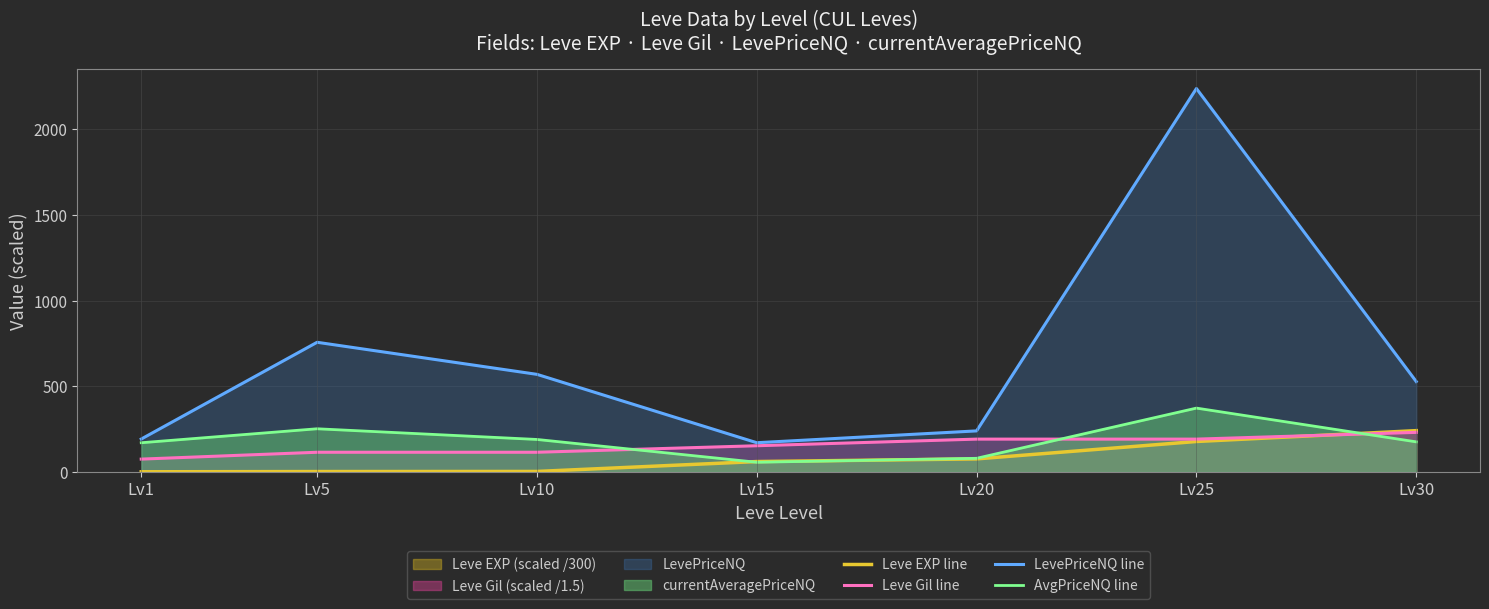

What is the sum of the LevePriceNQ line values at Lv1 and Lv15?

363.5